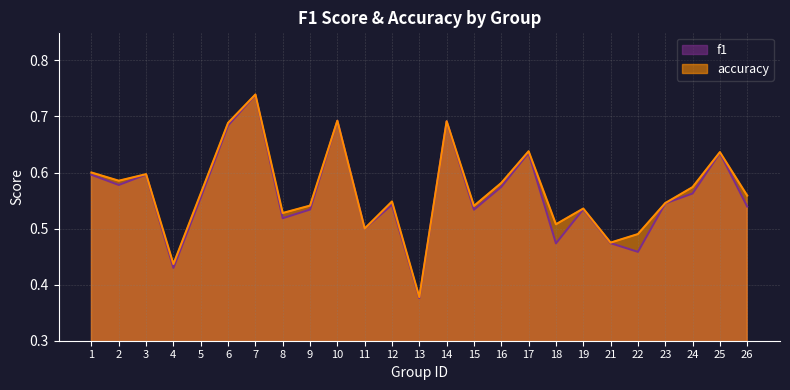

True or false: accuracy and f1 cross at least once.

True